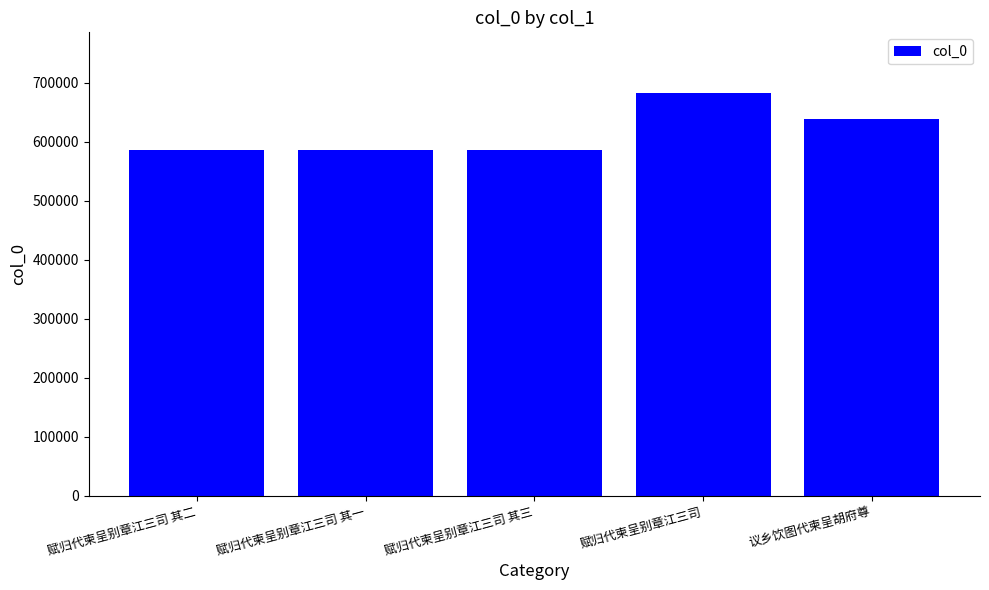

Are the bars grouped side by side (vs. stacked)?

No